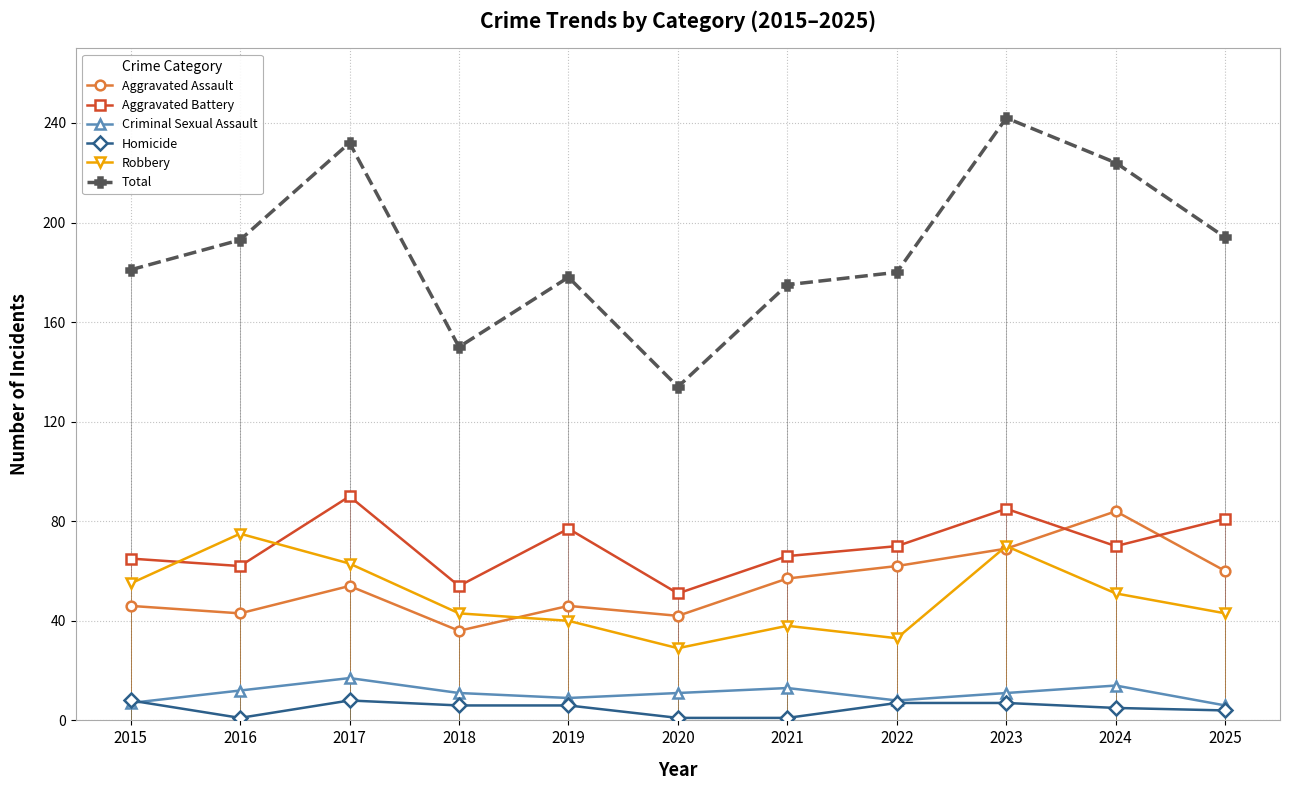

Is it true that Homicide equals 6 at 2018?

True